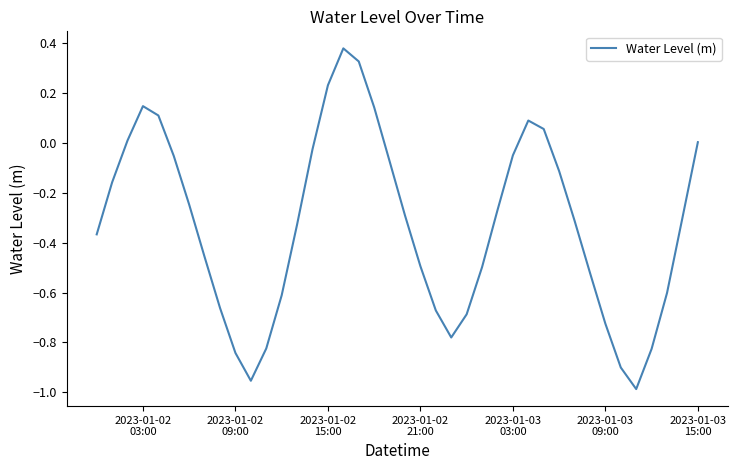

What is the difference between the maximum and minimum values?

1.4